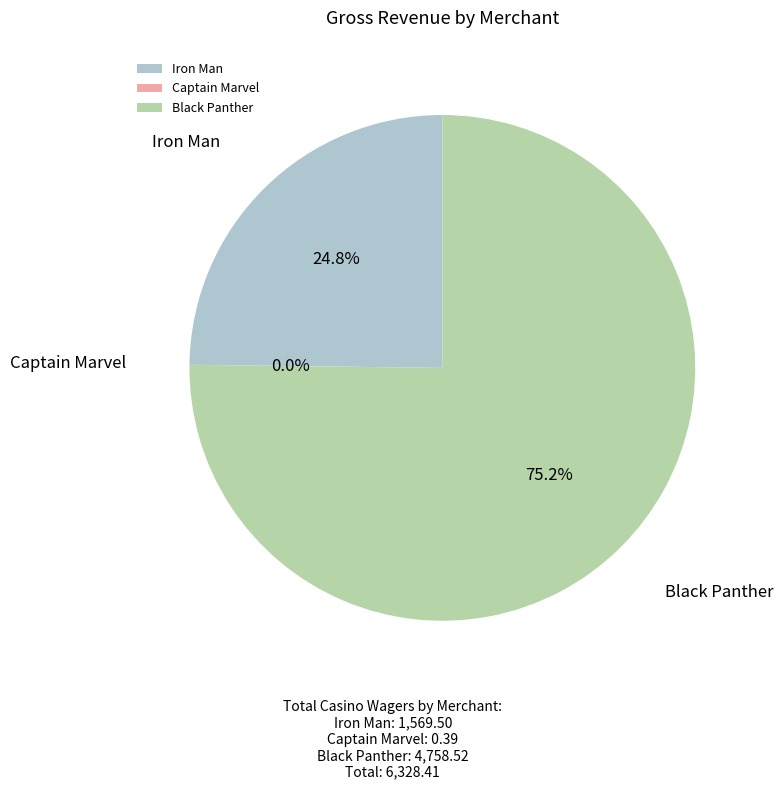

To the nearest percent, what is the average slice percentage?

33%